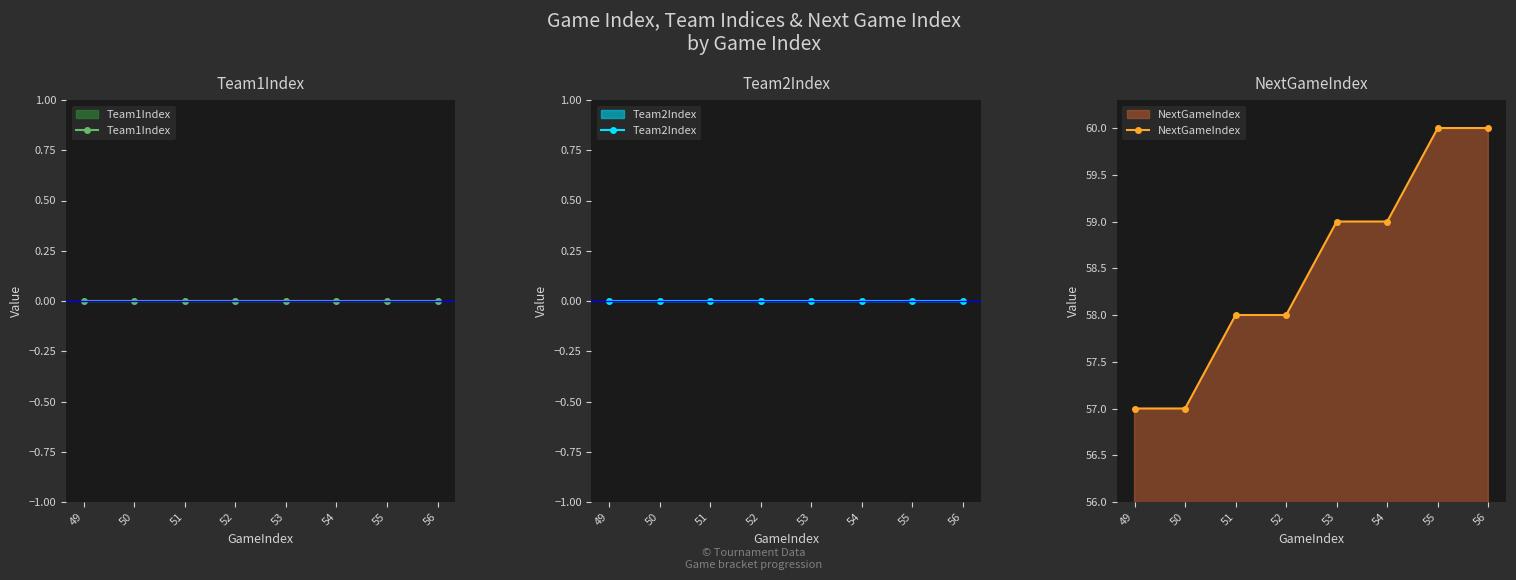

At which label does Team2Index reach its minimum?

49